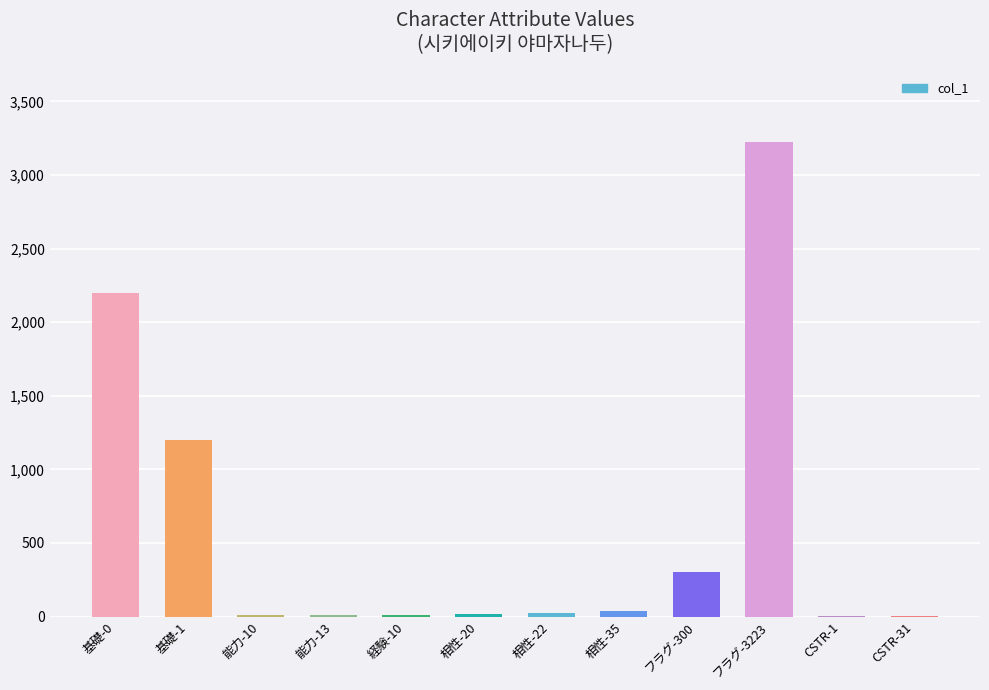

What is the sum of all values?

7035